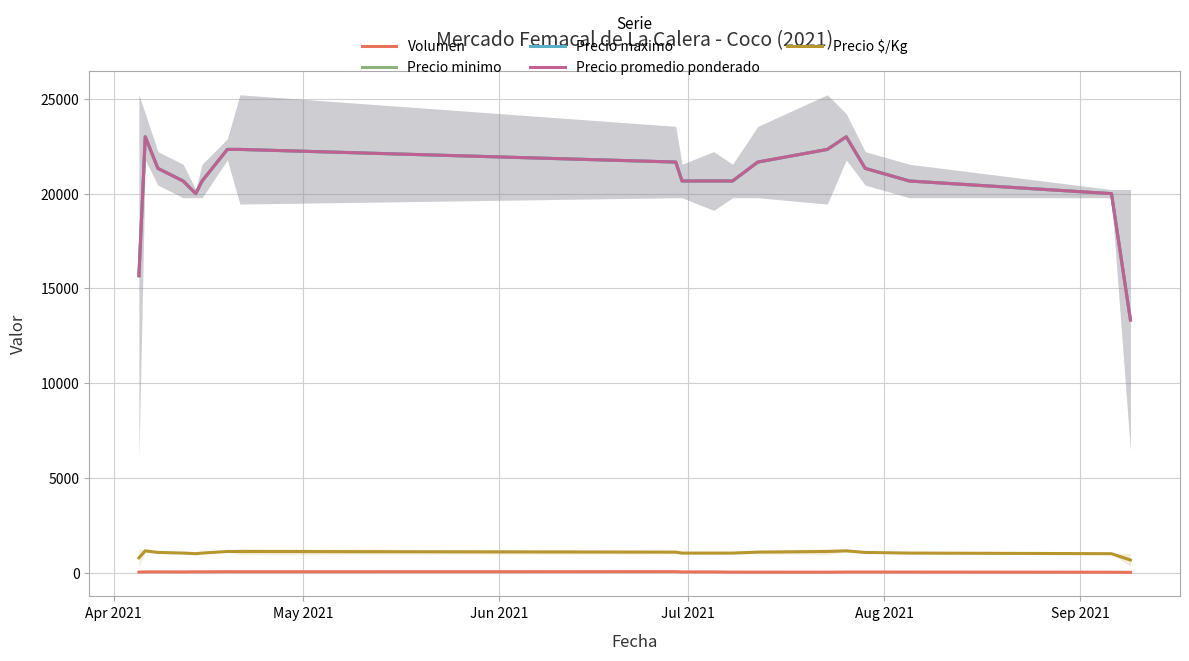

At which label is Precio $/Kg closest to 908?

Aug 2021